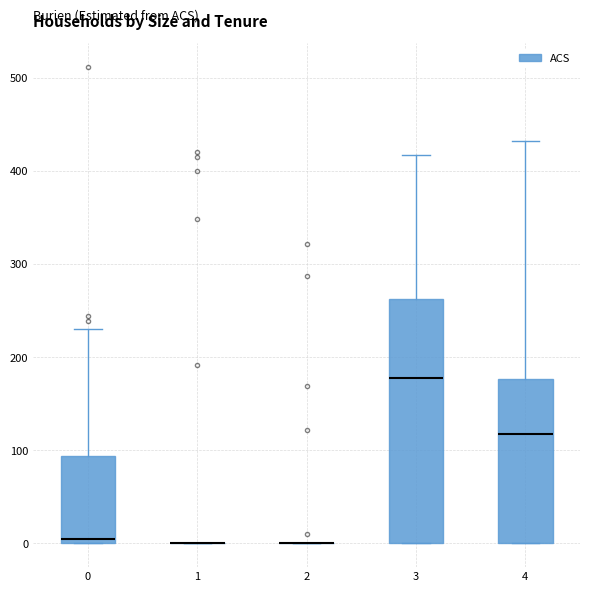

Which box is the tallest, from its lower edge to its upper edge?

3